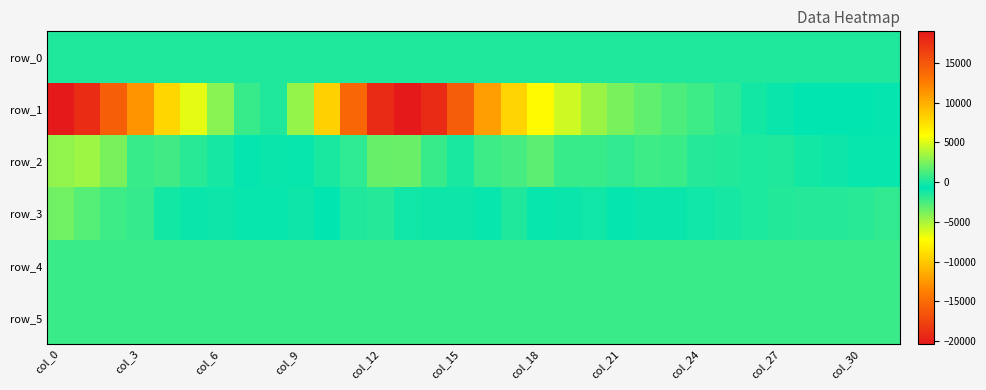

How many values in the row_1 series are below 856?

16